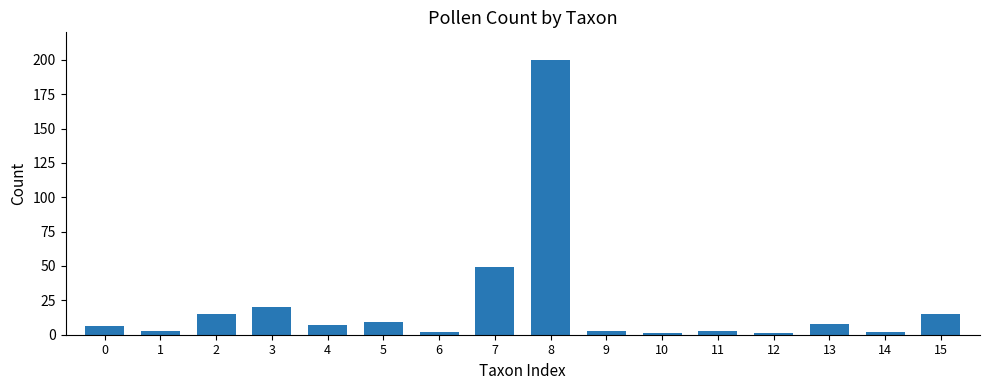

What is the maximum value shown in the chart?

200